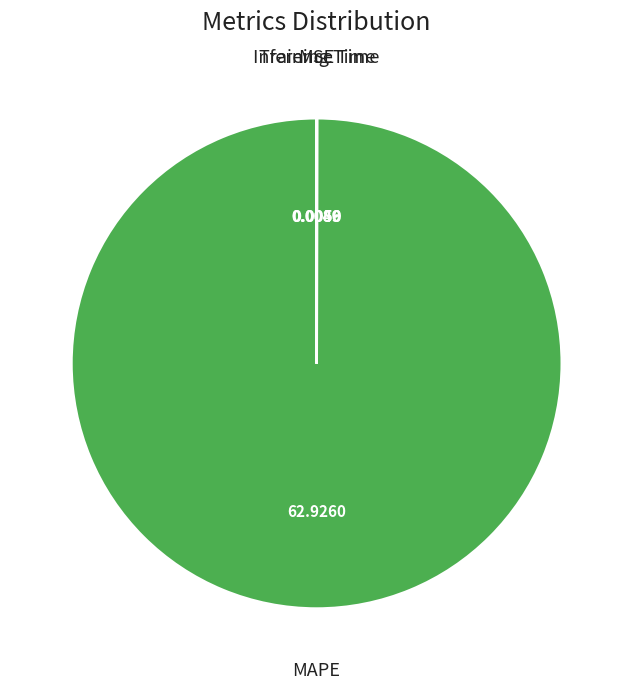

Which slice represents more than half of the pie?

MAPE